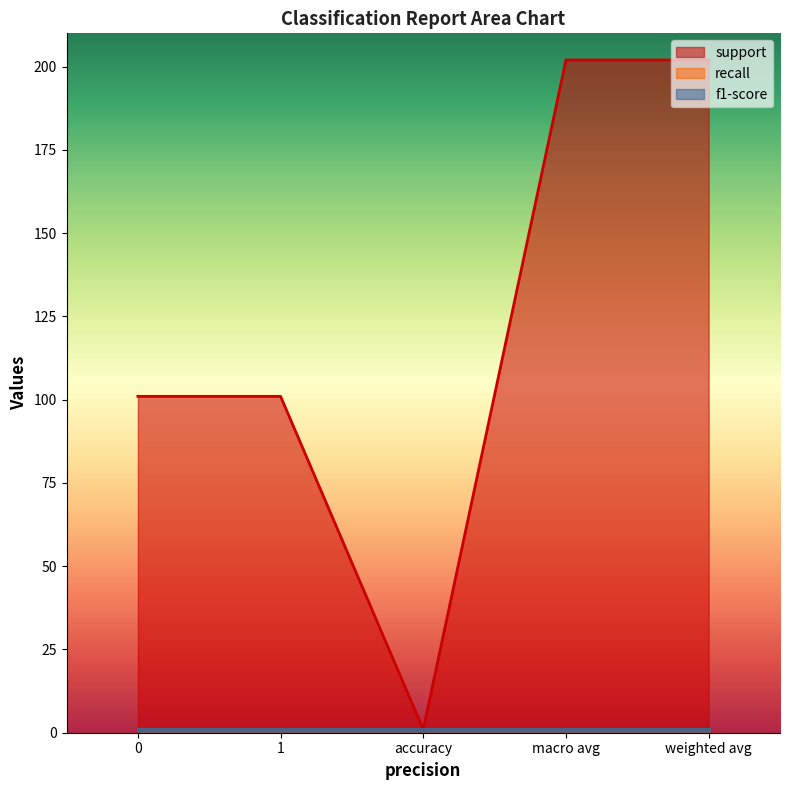

True or false: f1-score and support cross at least once.

False